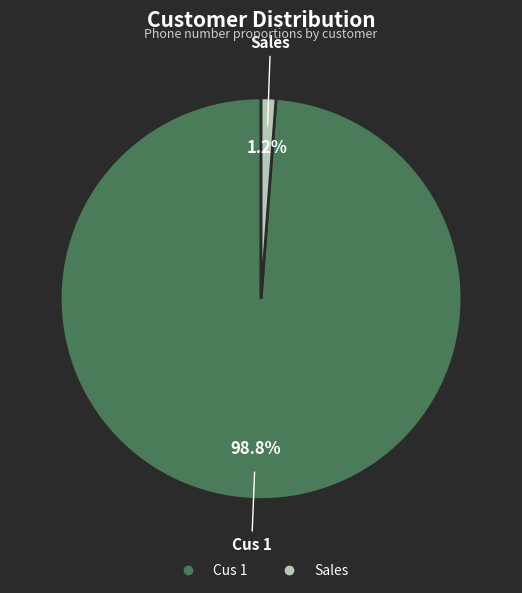

Does Cus 1 represent more than half of the total?

Yes